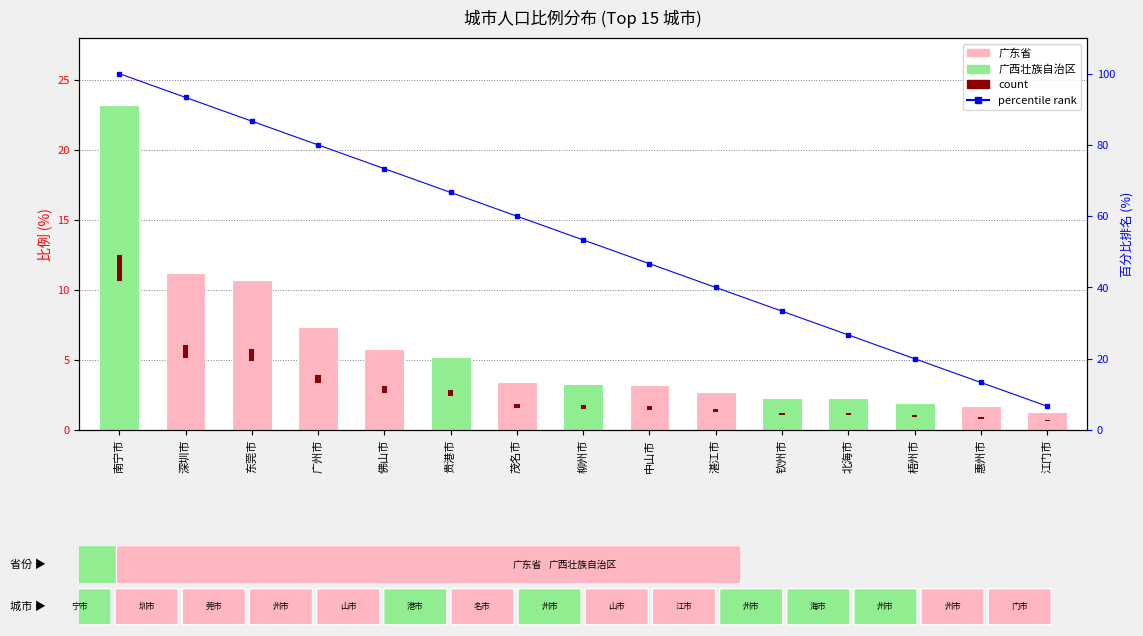

How many data points in 比例 are less than 3?

6